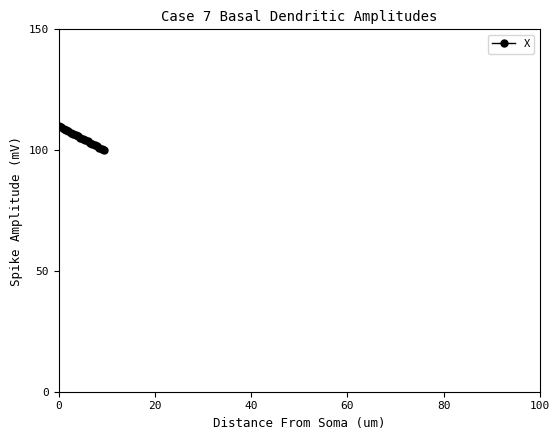

What is the difference between the maximum and second lowest values?

9.5